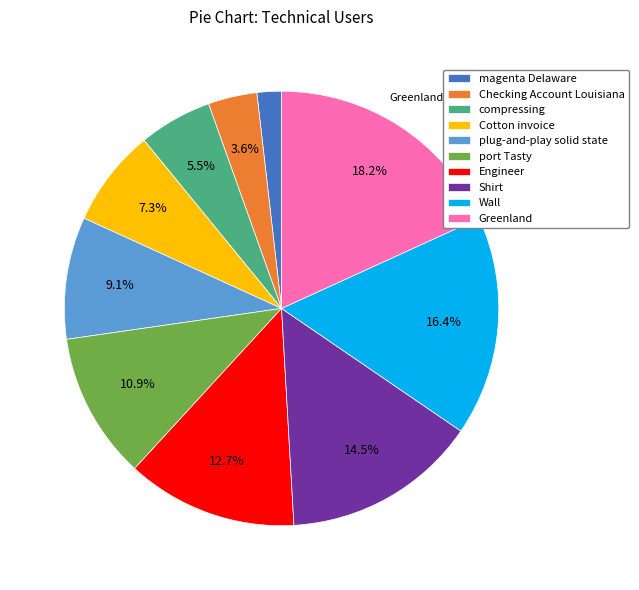

Which slice is the largest?

Greenland